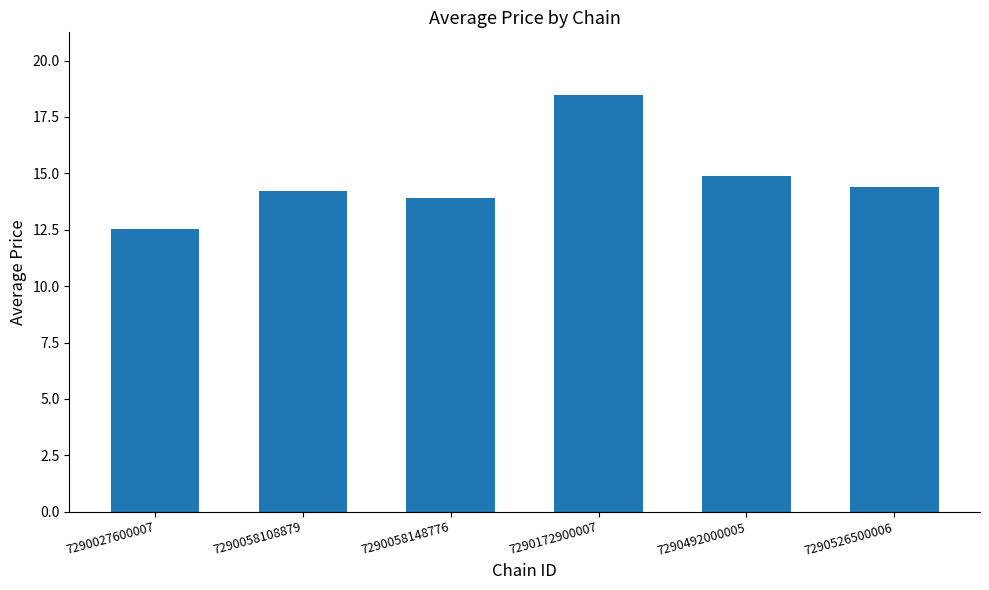

Which has a higher value, 7290027600007 or 7290526500006?

7290526500006